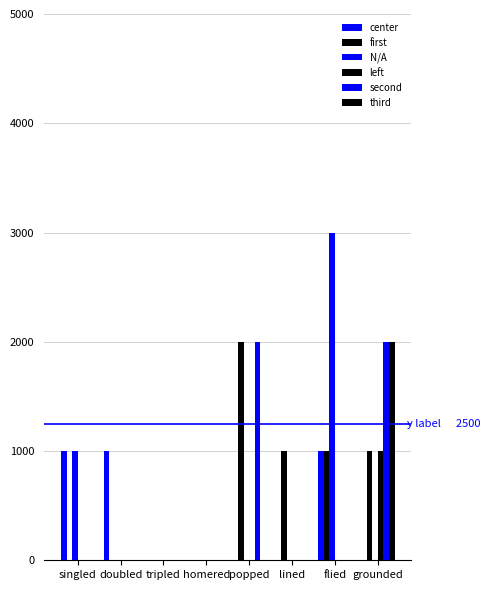

Does the chart contain stacked bars?

No